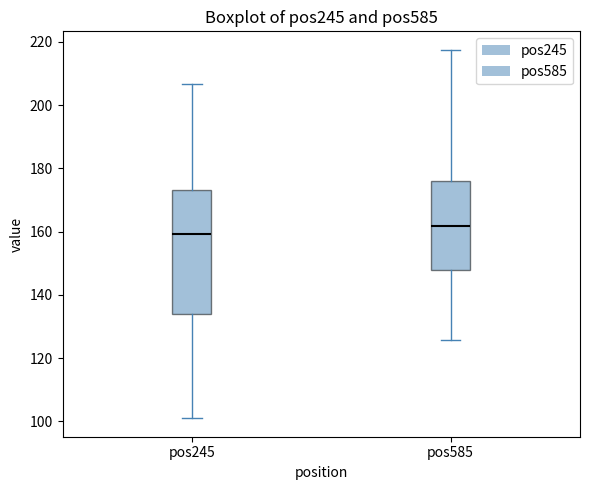

Where is the upper edge of the box for pos245 on the y-axis? The values are not printed on the chart, so give them approximately, as read against the axis.

174